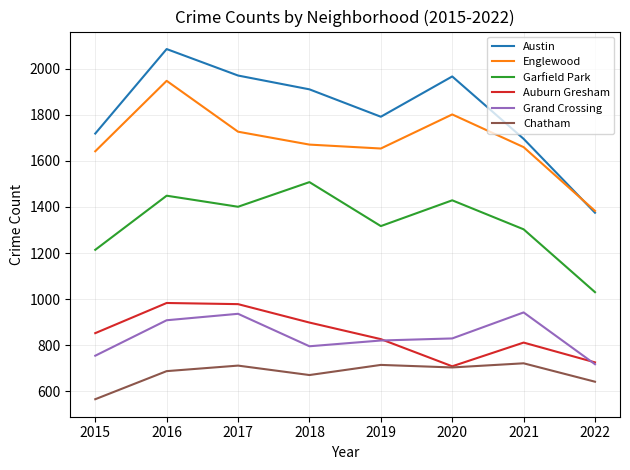

What value does the Englewood series have at 2018?

1671